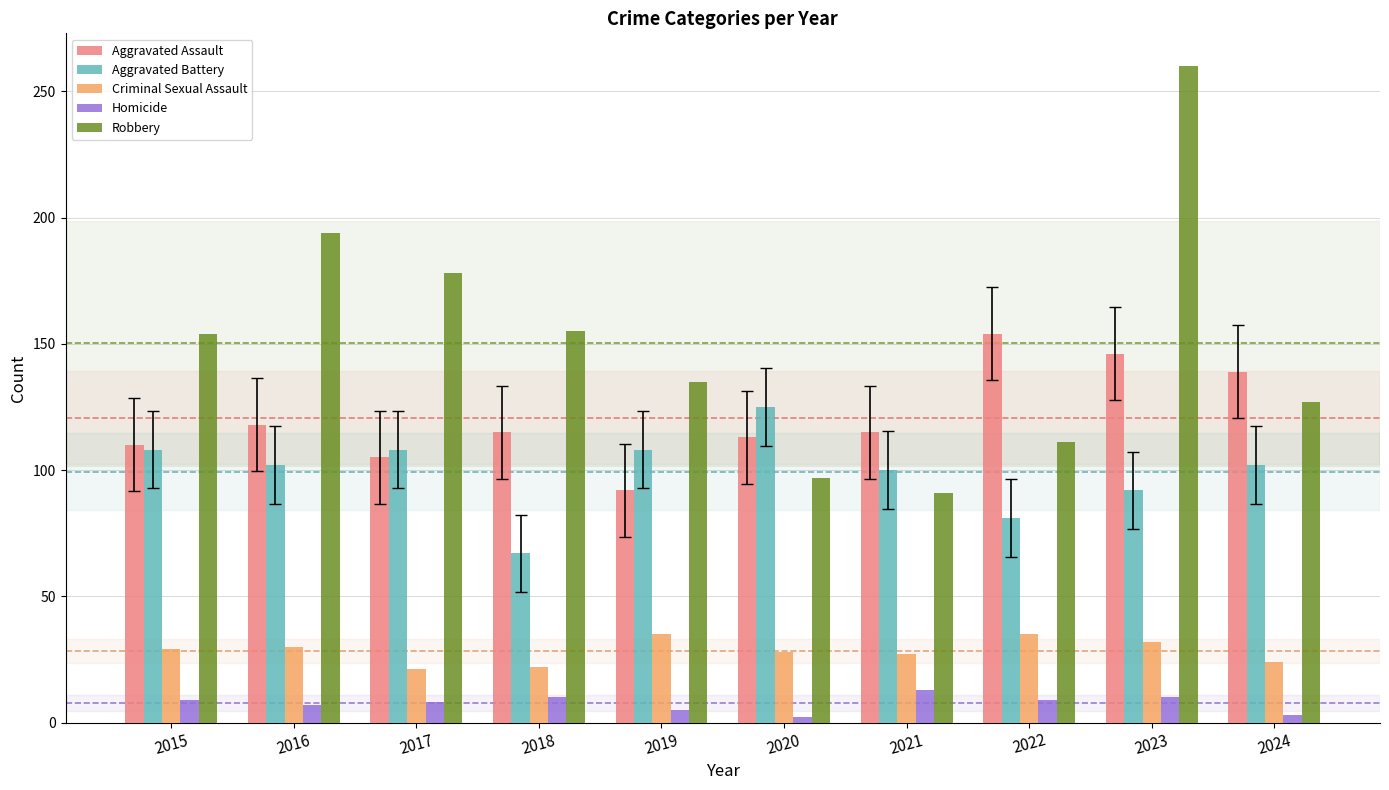

Rank the series by their maximum value, from highest to lowest.

Robbery, Aggravated Assault, Aggravated Battery, Criminal Sexual Assault, Homicide